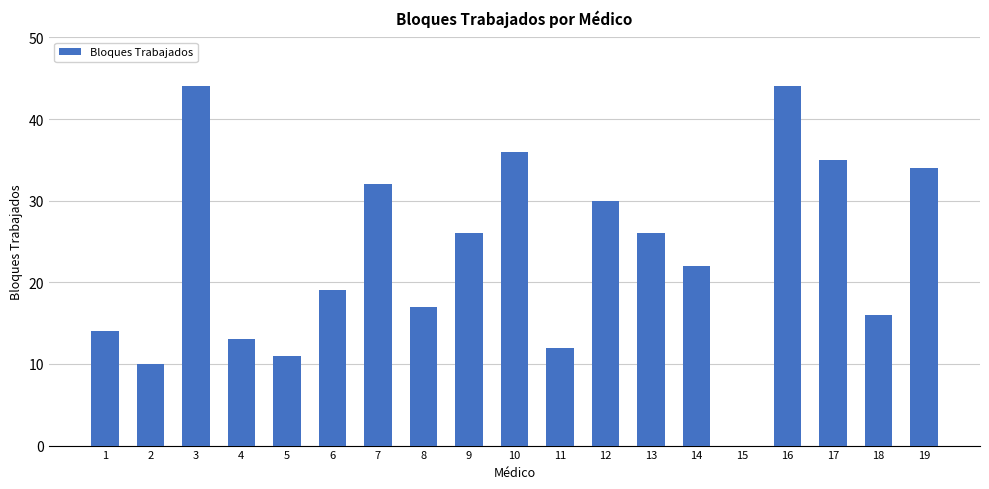

What is the average value?

23